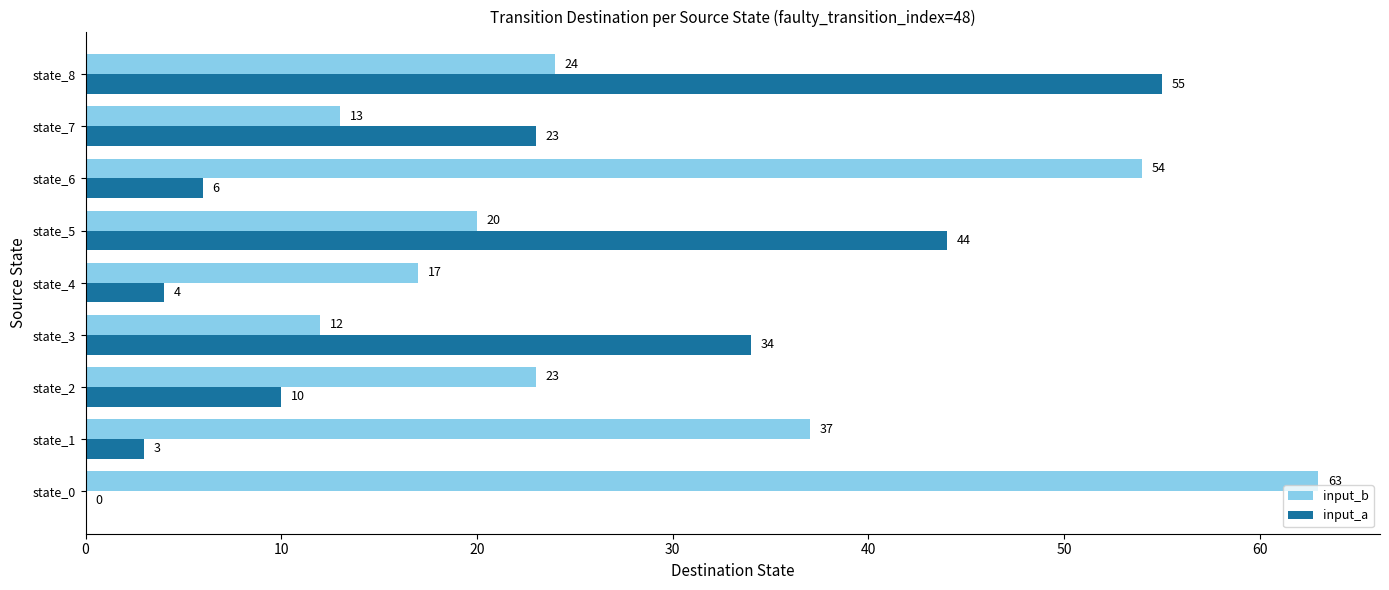

What are all the series names shown in the legend?

input_b, input_a